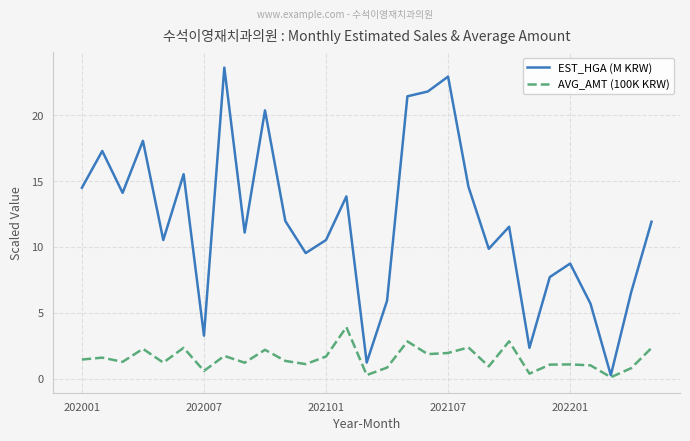

List the series in order of their overall mean, lowest first.

AVG_AMT (100K KRW), EST_HGA (M KRW)